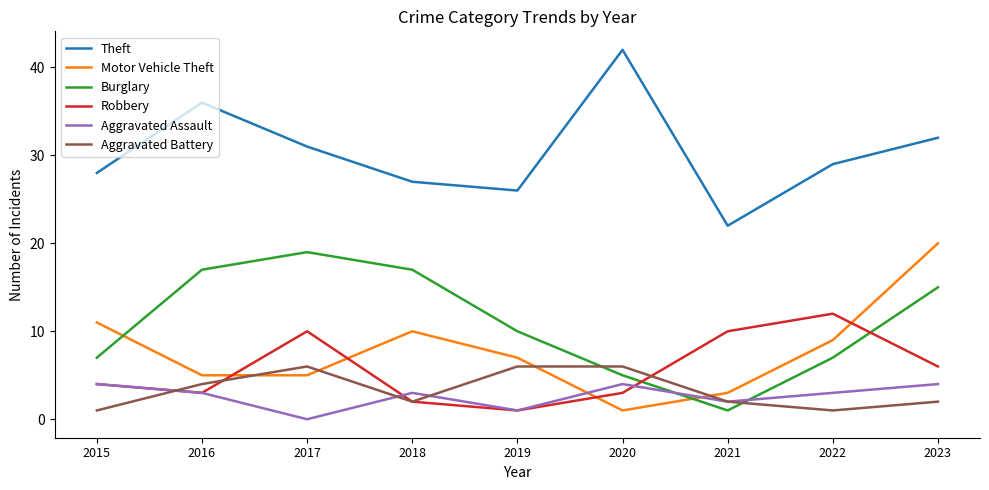

Reading left to right, what are all the values shown in this chart?

Theft: 2015=28	2016=36	2017=31	2018=27	2019=26	2020=42	2021=22	2022=29	2023=32
Motor Vehicle Theft: 2015=11	2016=5	2017=5	2018=10	2019=7	2020=1	2021=3	2022=9	2023=20
Burglary: 2015=7	2016=17	2017=19	2018=17	2019=10	2020=5	2021=1	2022=7	2023=15
Robbery: 2015=4	2016=3	2017=10	2018=2	2019=1	2020=3	2021=10	2022=12	2023=6
Aggravated Assault: 2015=4	2016=3	2017=0	2018=3	2019=1	2020=4	2021=2	2022=3	2023=4
Aggravated Battery: 2015=1	2016=4	2017=6	2018=2	2019=6	2020=6	2021=2	2022=1	2023=2